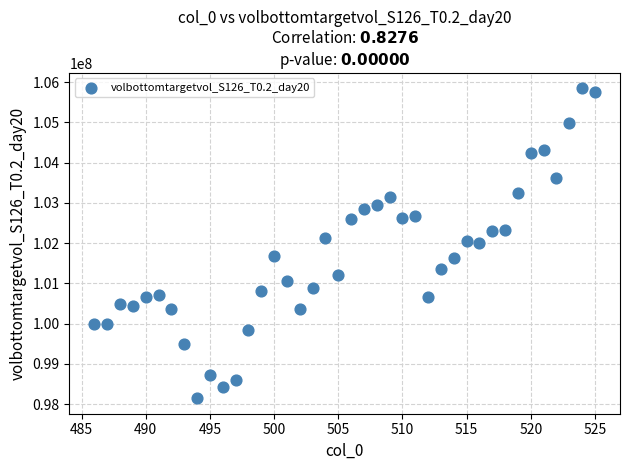

What is the range of X values (max minus min)?

39.0